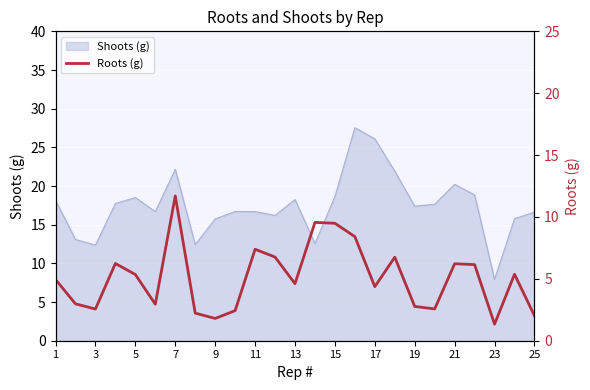

What is the highest value of the Shoots (g) series?

27.5